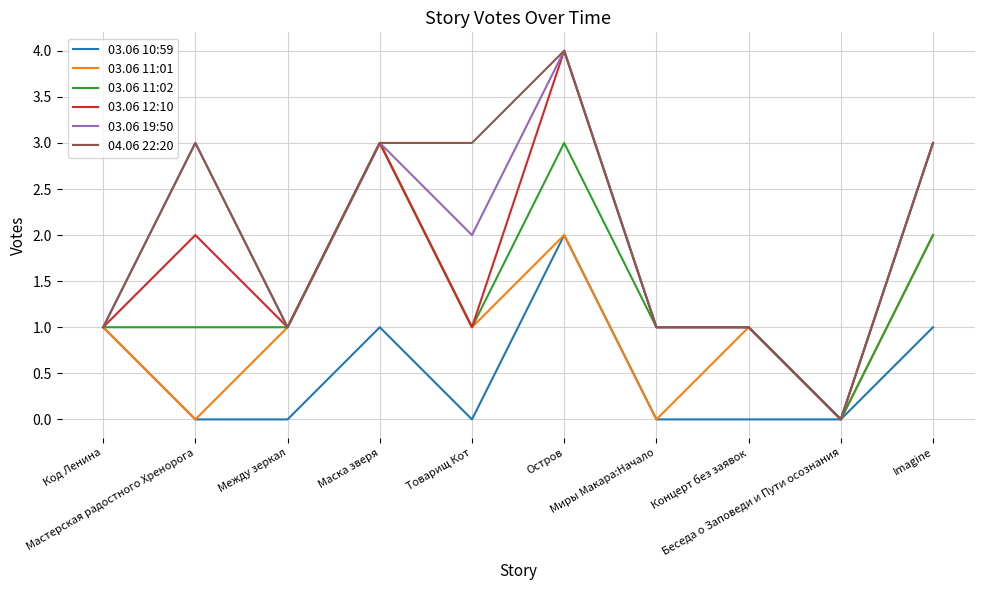

What is the difference between the maximum and minimum values in the 03.06 19:50 series?

4